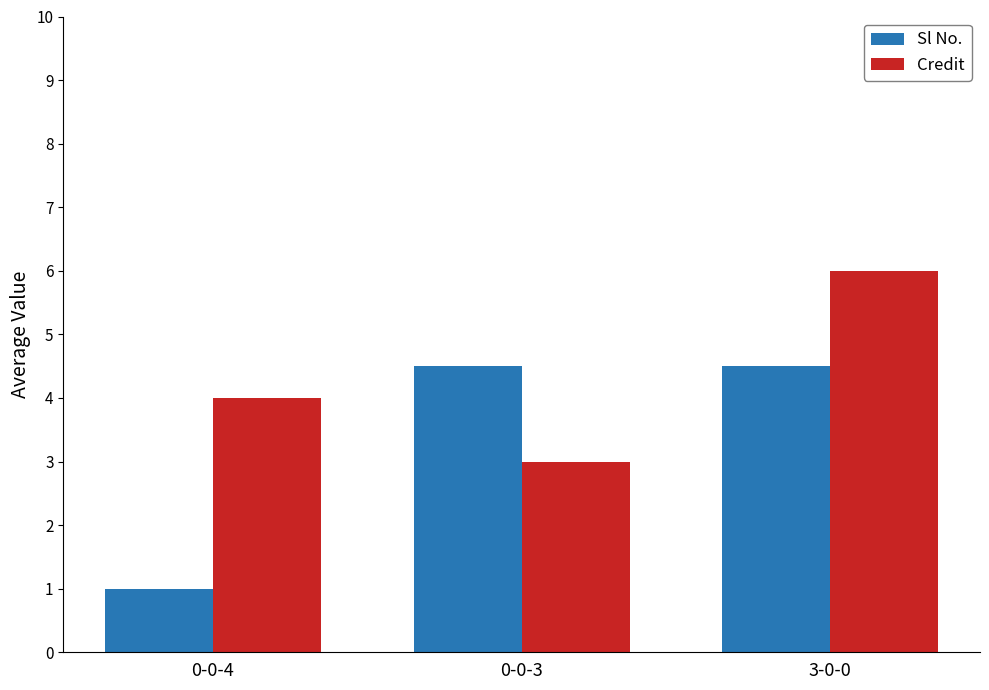

What is the label of the 1st bar from the right?

3-0-0